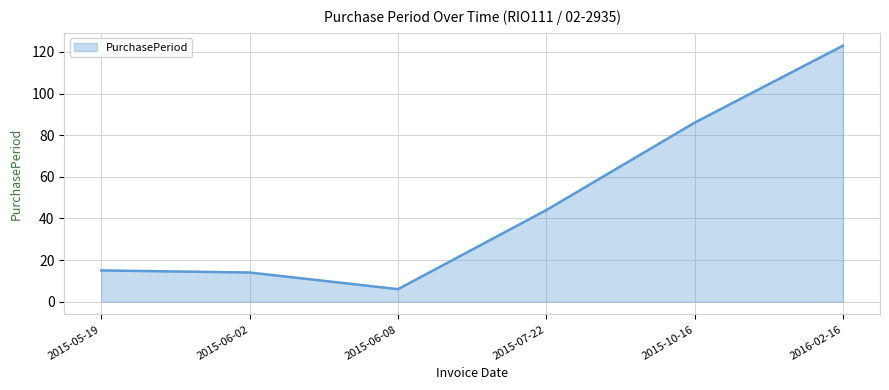

How many interior local valleys (lower than both neighbors) does the data have?

1